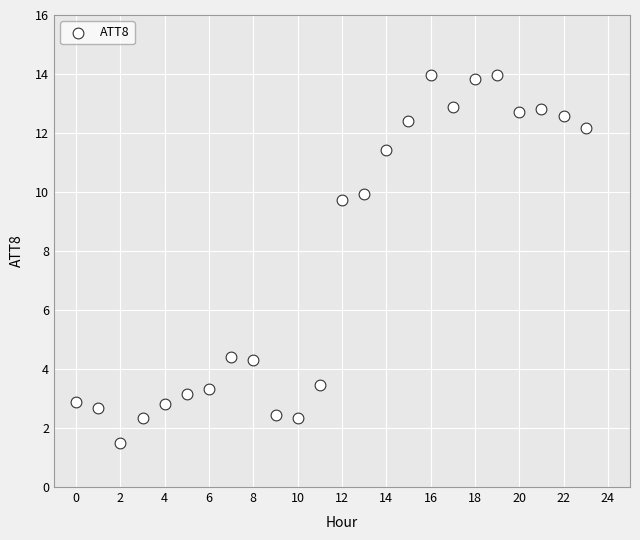

What is the range of Y values (max minus min)?

12.5